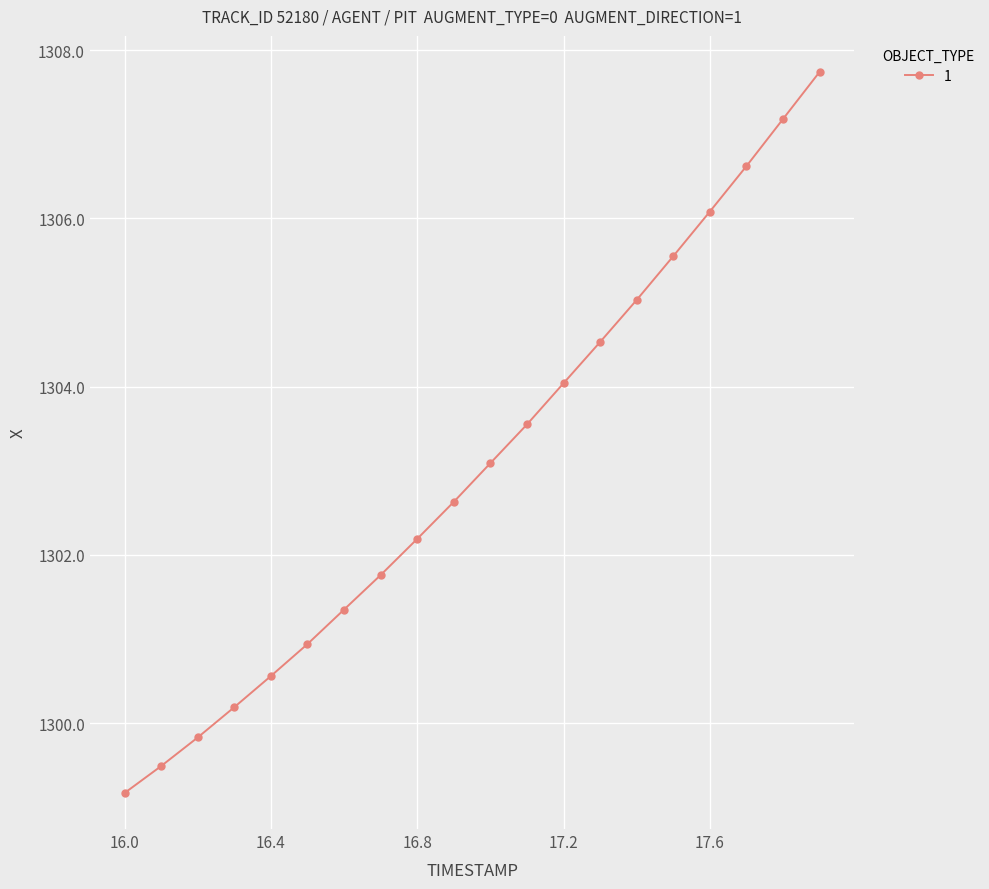

True or false: the data has more than 1 interior local peaks.

False